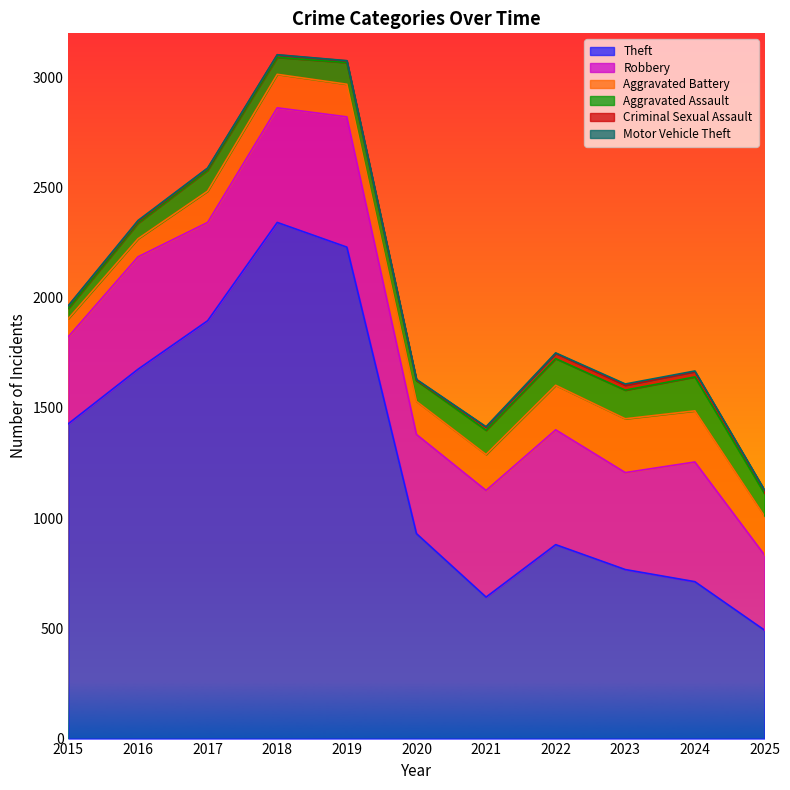

Is it true that Motor Vehicle Theft equals 2 at 2015?

False